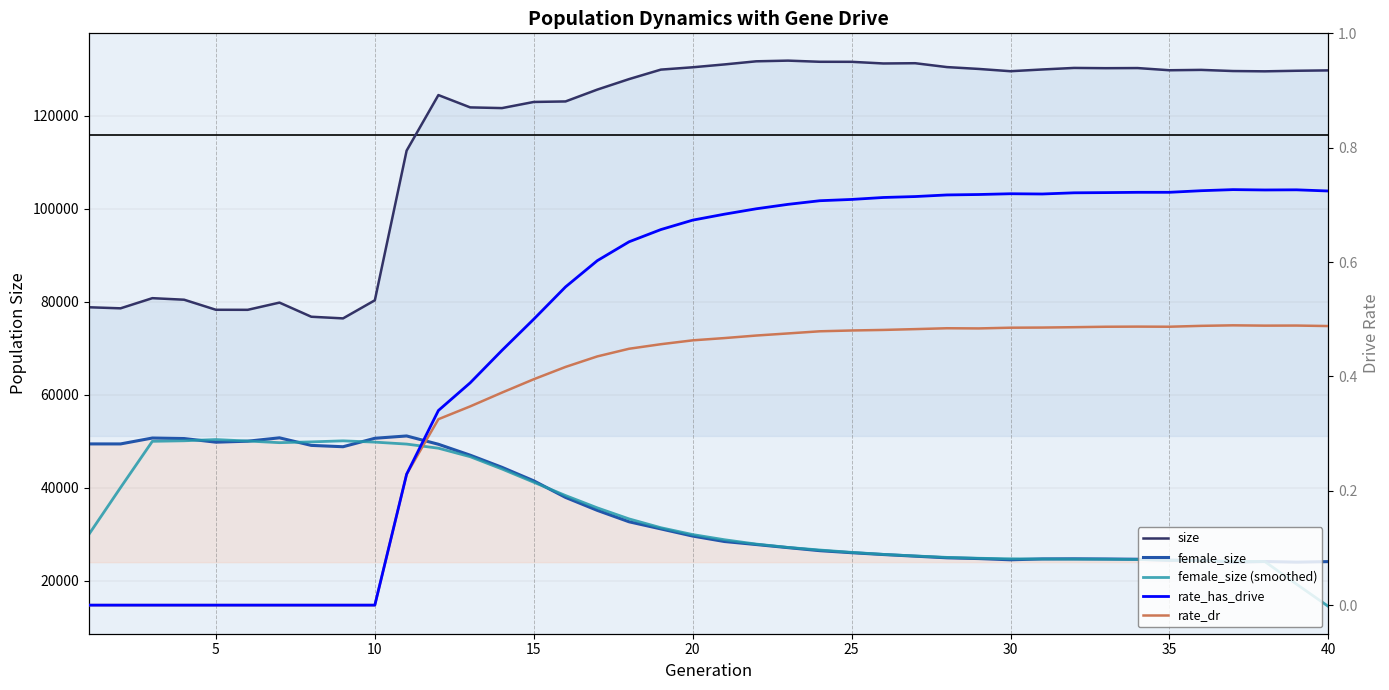

Which series has the largest total across all categories?

size